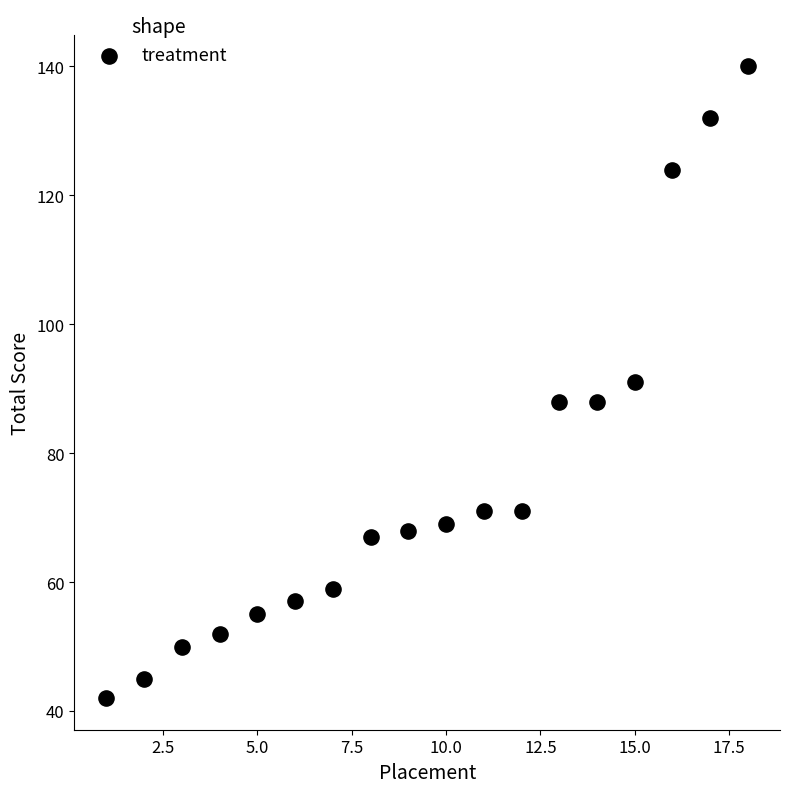

What is the range of Y values (max minus min)?

98